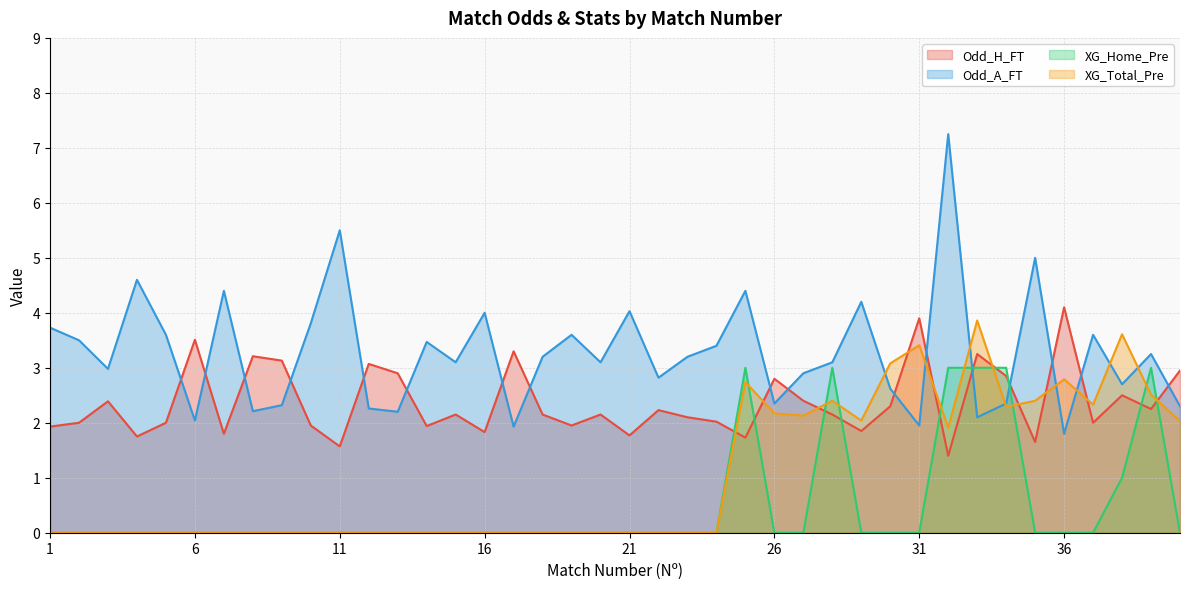

Does the chart have visible grid lines?

Yes